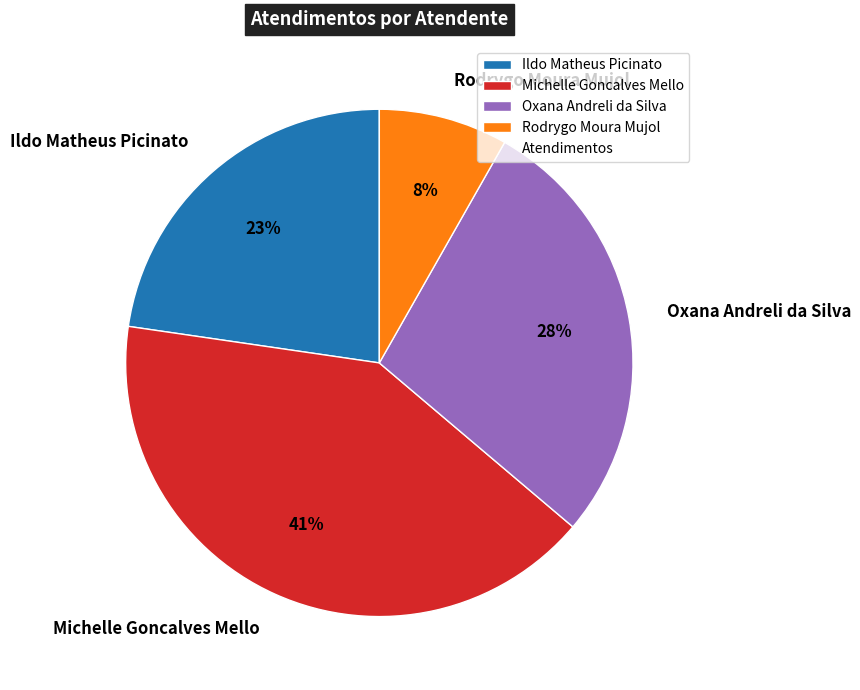

Is there any slice that represents more than half of the pie?

No